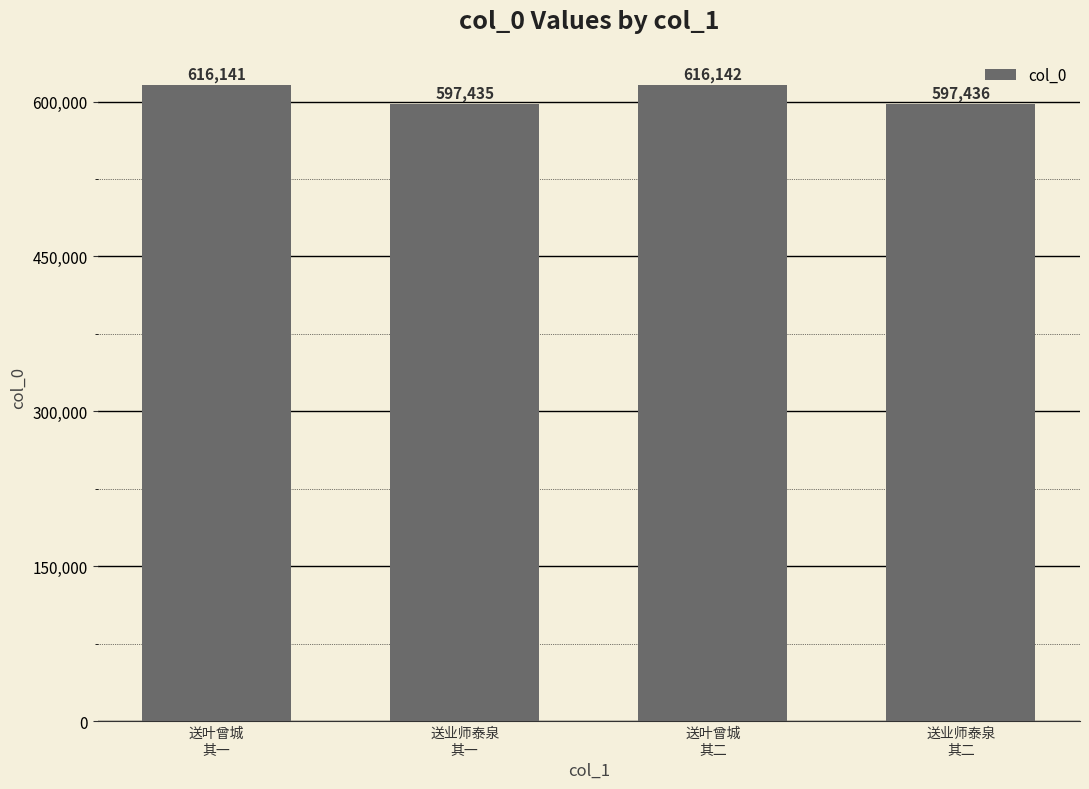

Reading left to right, extract all data points from this chart.

送叶曾城
其一=616141	送业师泰泉
其一=597435	送叶曾城
其二=616142	送业师泰泉
其二=597436